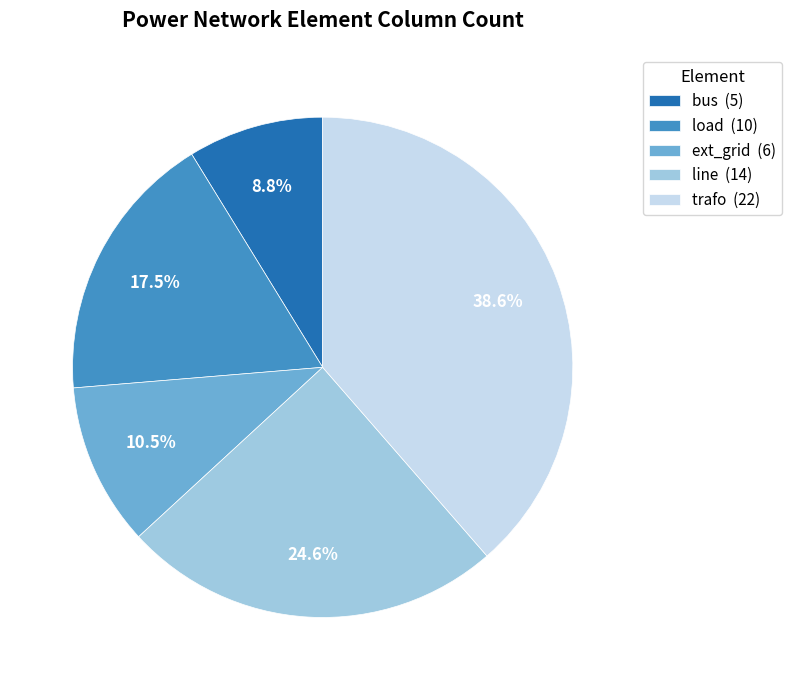

The trafo slice represents 39% of the pie. True or false?

True